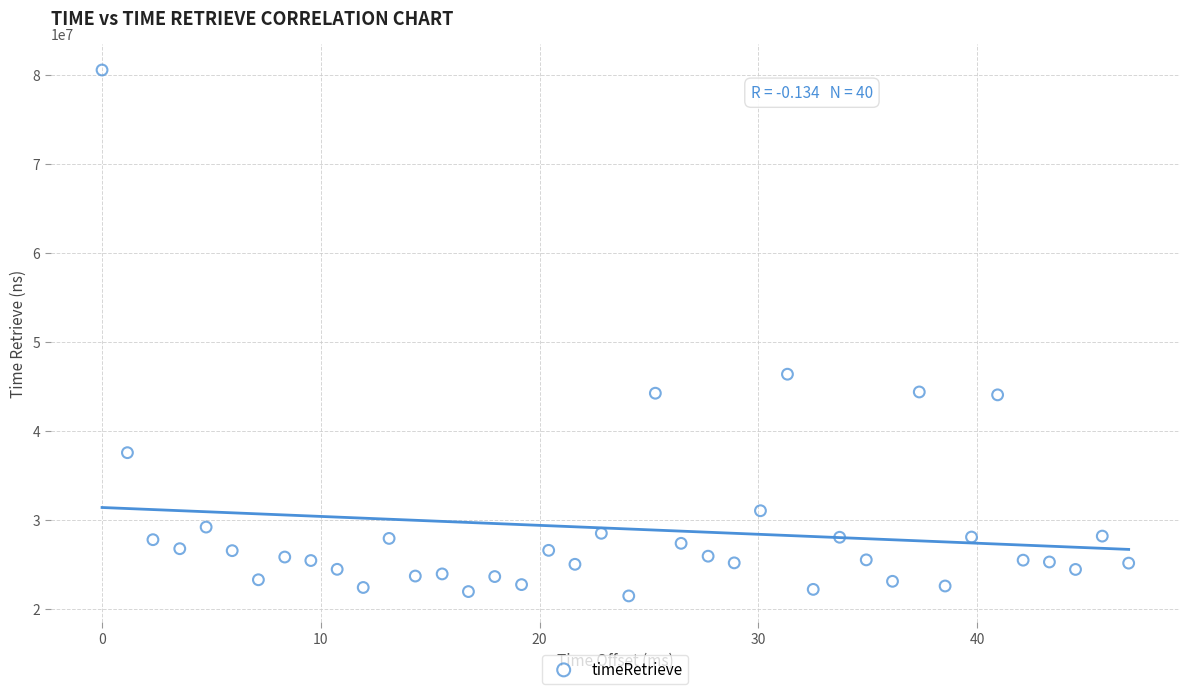

What is the range of Y values (max minus min)?

59083990